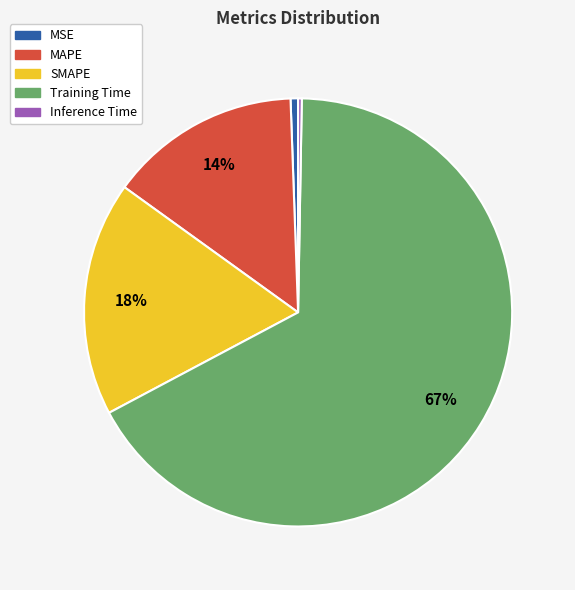

What is the largest slice in the pie chart?

Training Time